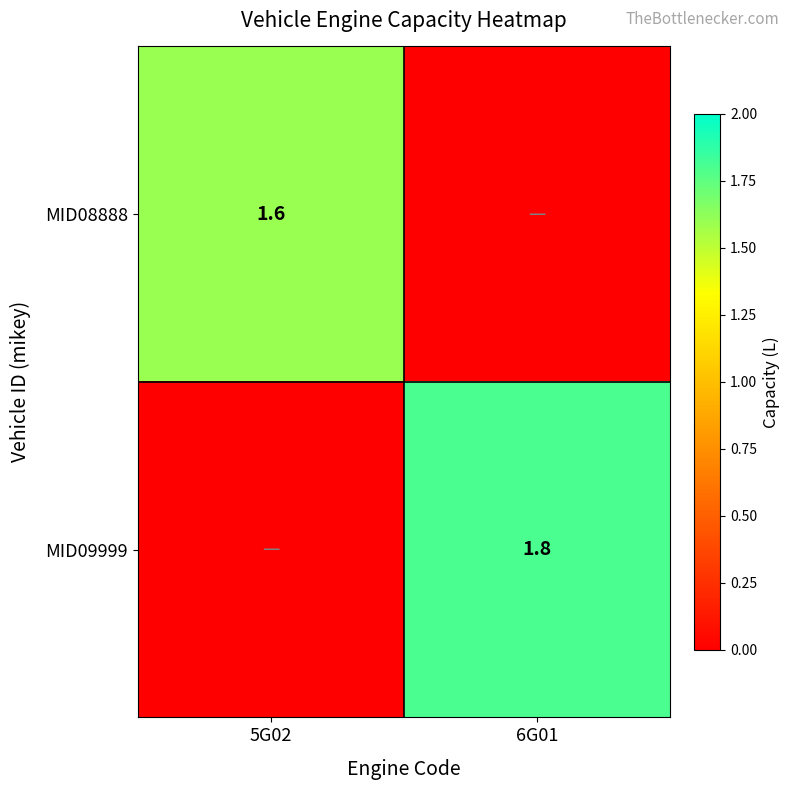

The MID09999 series shows 1.1 at 6G01. True or false?

False